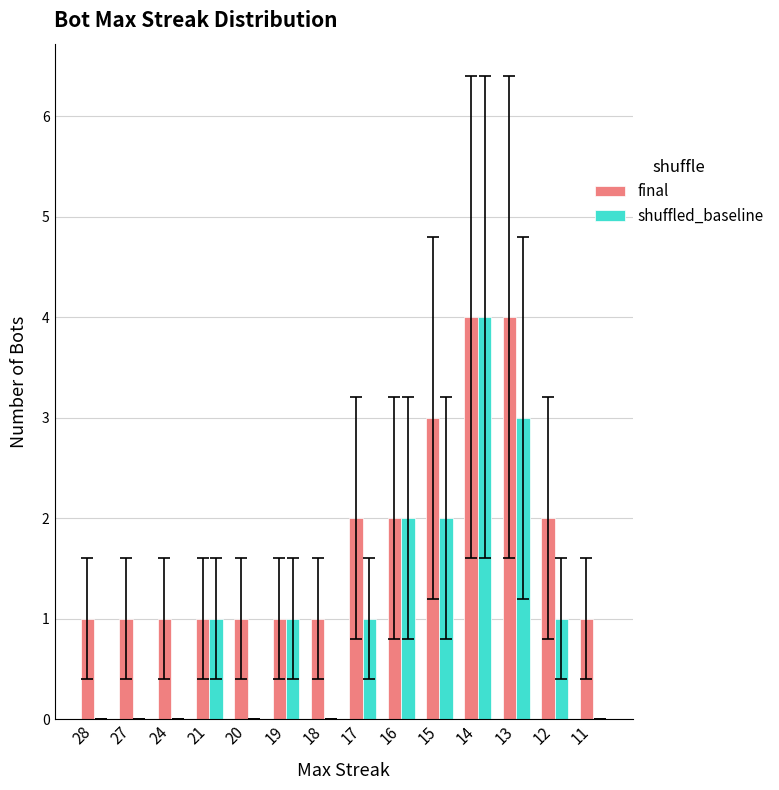

What is the sum of the final values at 27 and 12?

3